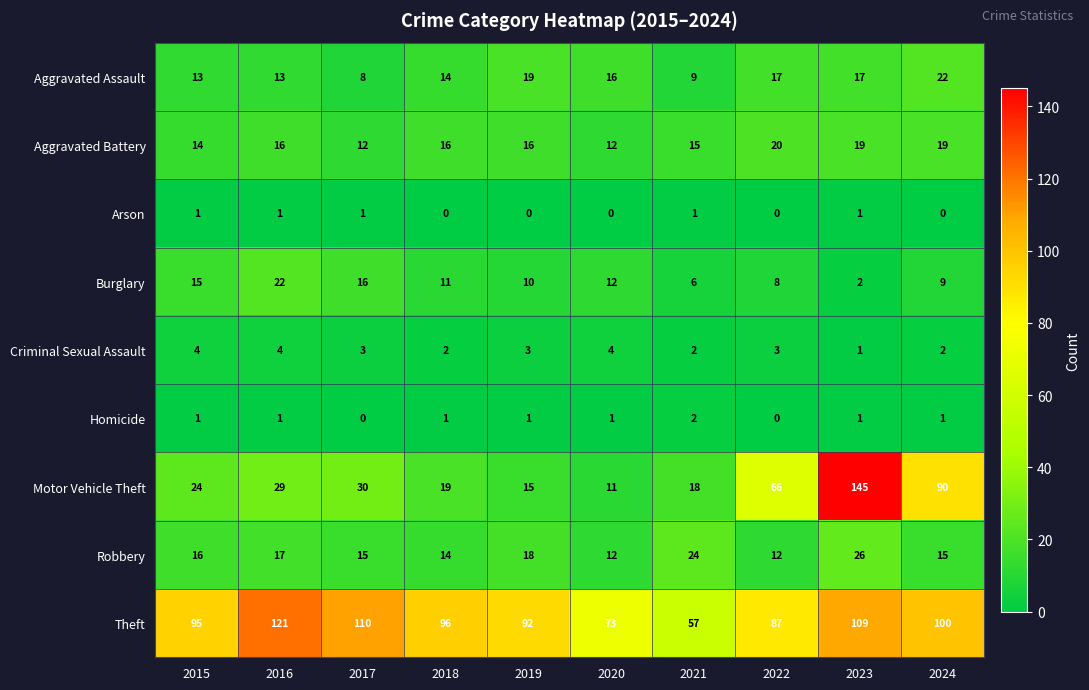

What is the difference between the Aggravated Battery values at 2017 and 2023?

7